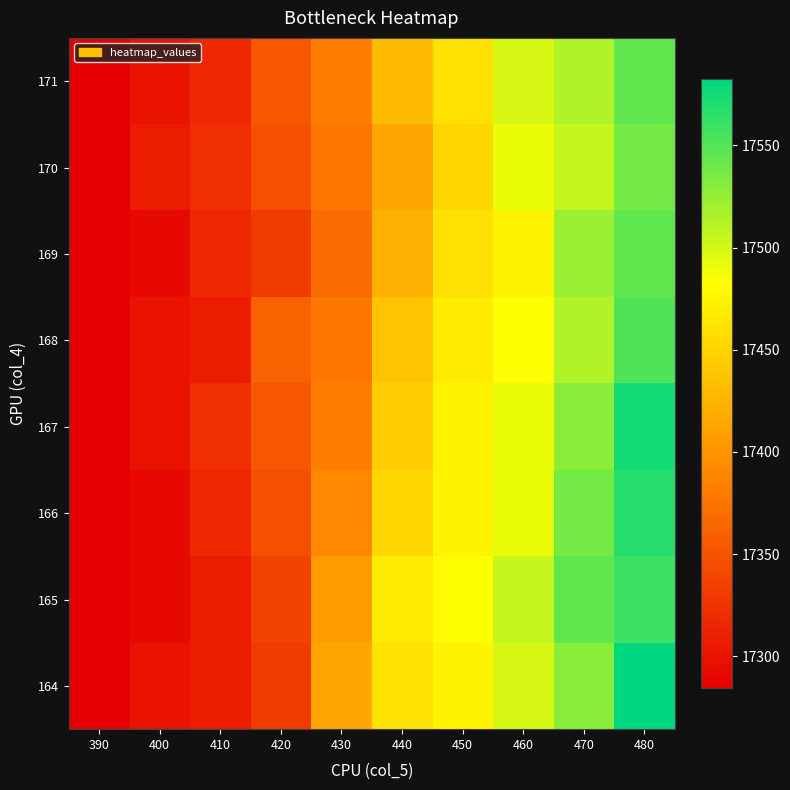

What is the minimum value shown in the chart?

17284.2